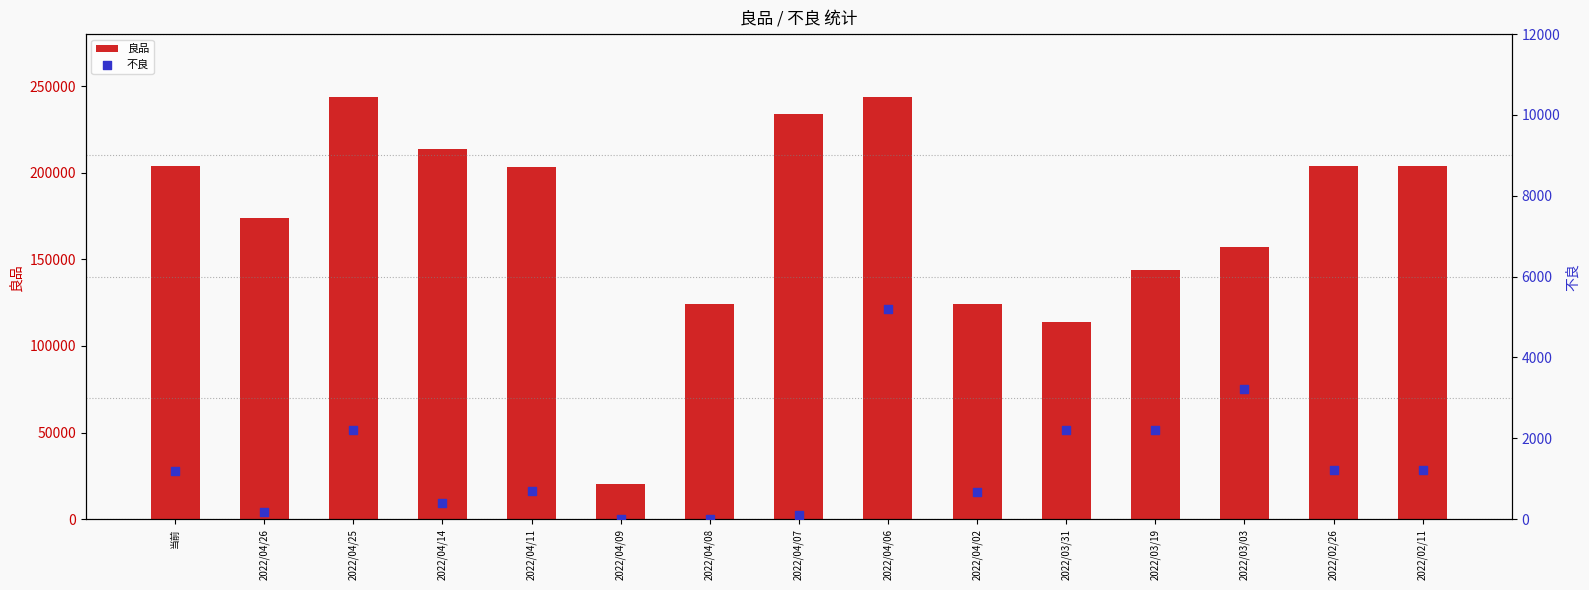

Which series has the widest spread of Y values?

良品